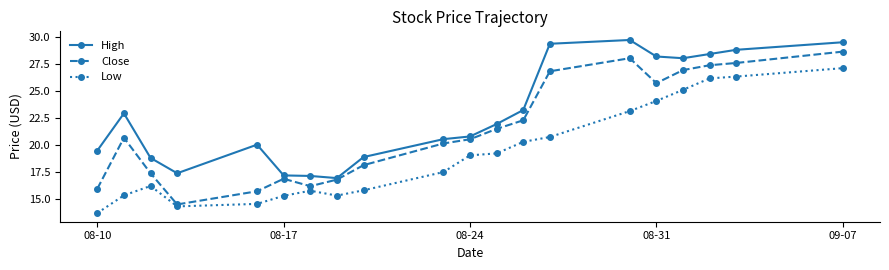

List the series in order of their overall mean, lowest first.

Low, Close, High